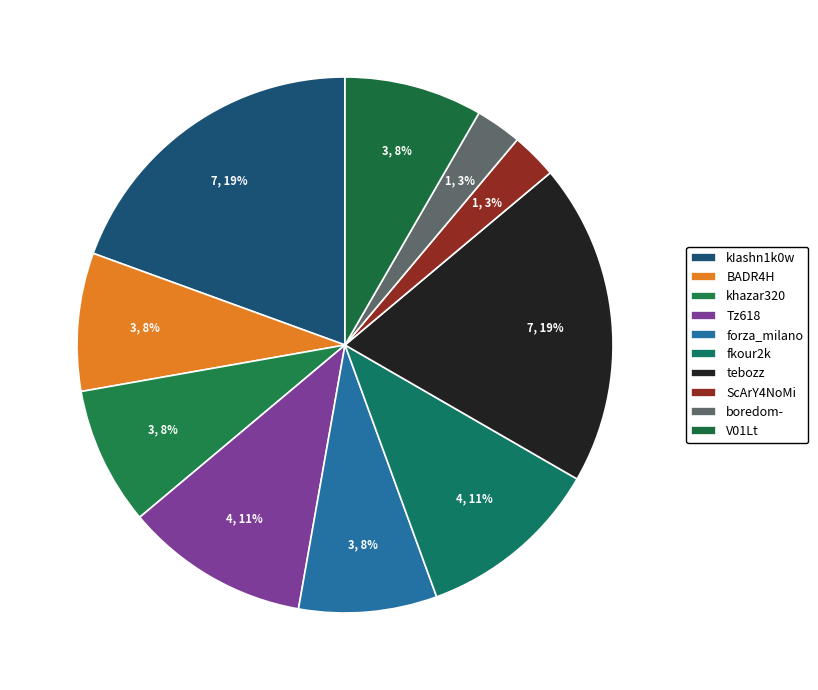

Which slice is the largest?

kIashn1k0w